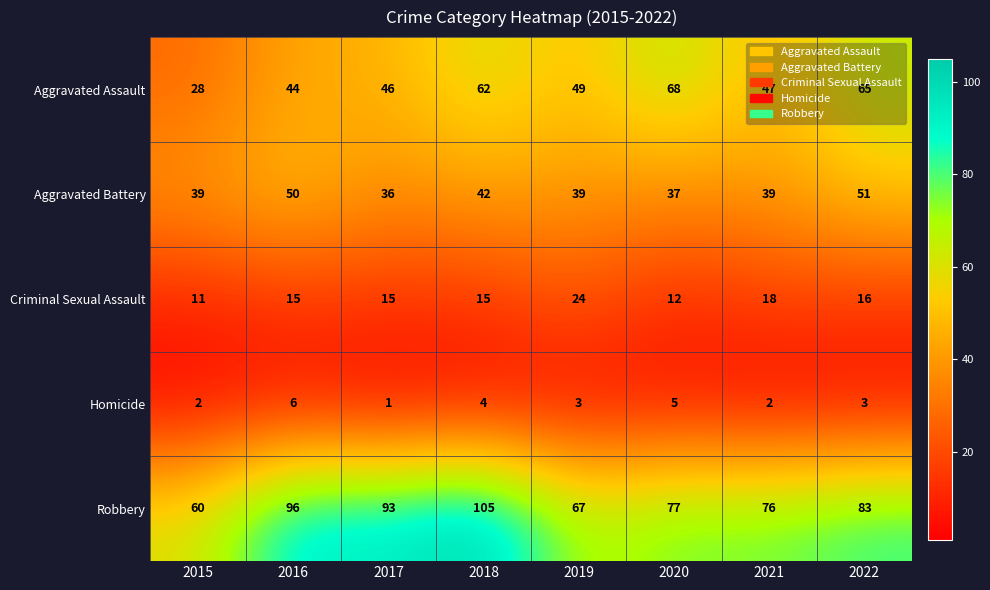

What is the minimum value shown in the chart?

1